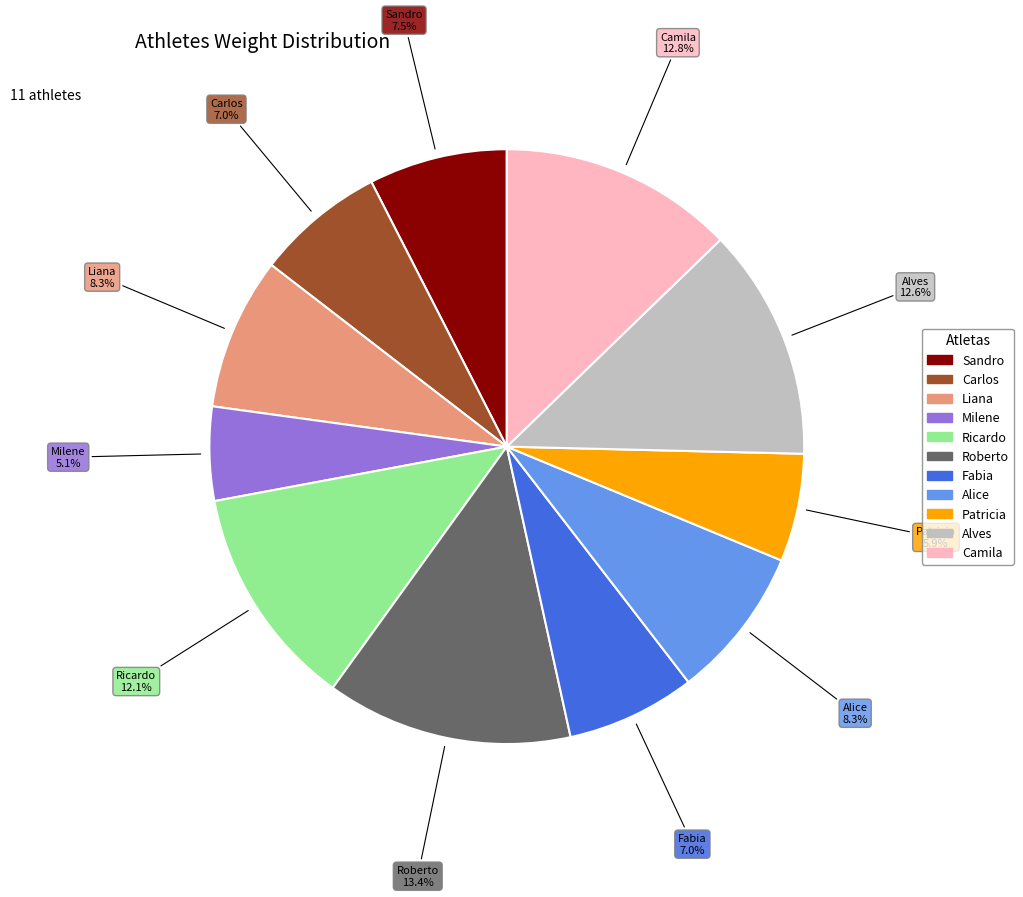

Combined, what portion of the pie is Camila and Carlos?

19.8%